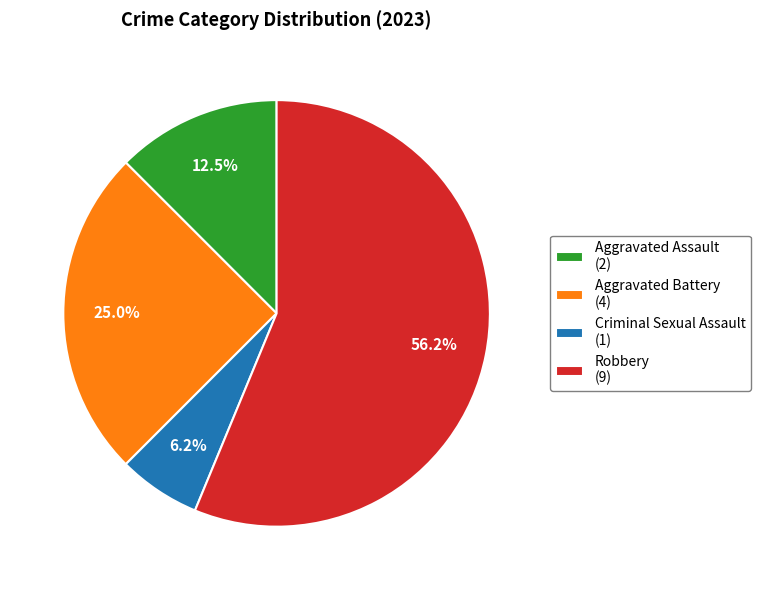

Which slice is the smallest?

Criminal Sexual Assault